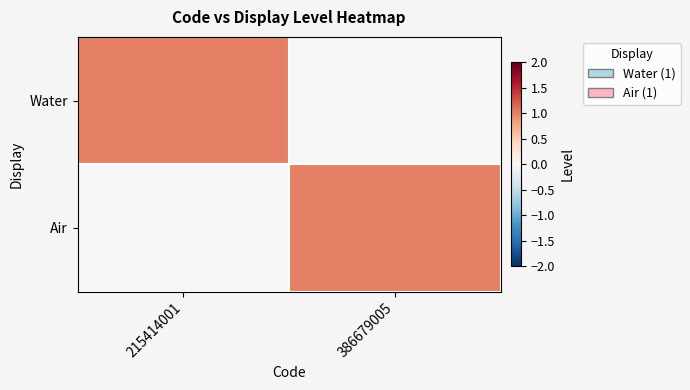

Count the number of categories in the chart.

2